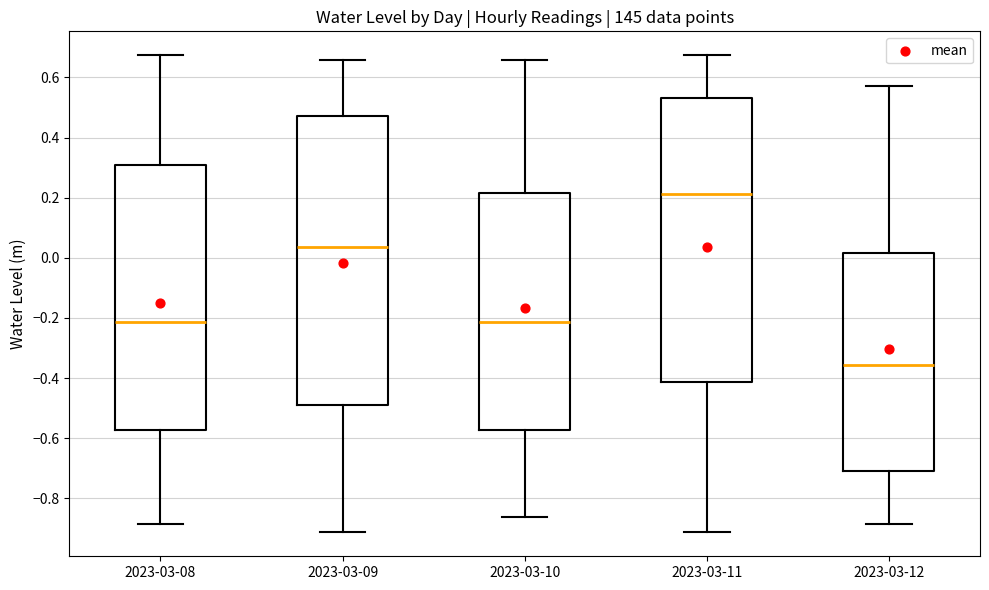

Reading left to right, transcribe this box plot: for each box, give where its median line is, the range the box spans, and where its two whiskers end, as read against the y-axis. The values are not printed on the chart, so give them approximately, as read against the axis.

2023-03-08: median -0.22, box -0.58 to 0.30, whiskers -0.88 to 0.68
2023-03-09: median 0.04, box -0.50 to 0.48, whiskers -0.92 to 0.66
2023-03-10: median -0.22, box -0.58 to 0.22, whiskers -0.86 to 0.66
2023-03-11: median 0.22, box -0.42 to 0.54, whiskers -0.92 to 0.68
2023-03-12: median -0.36, box -0.70 to 0.02, whiskers -0.88 to 0.58